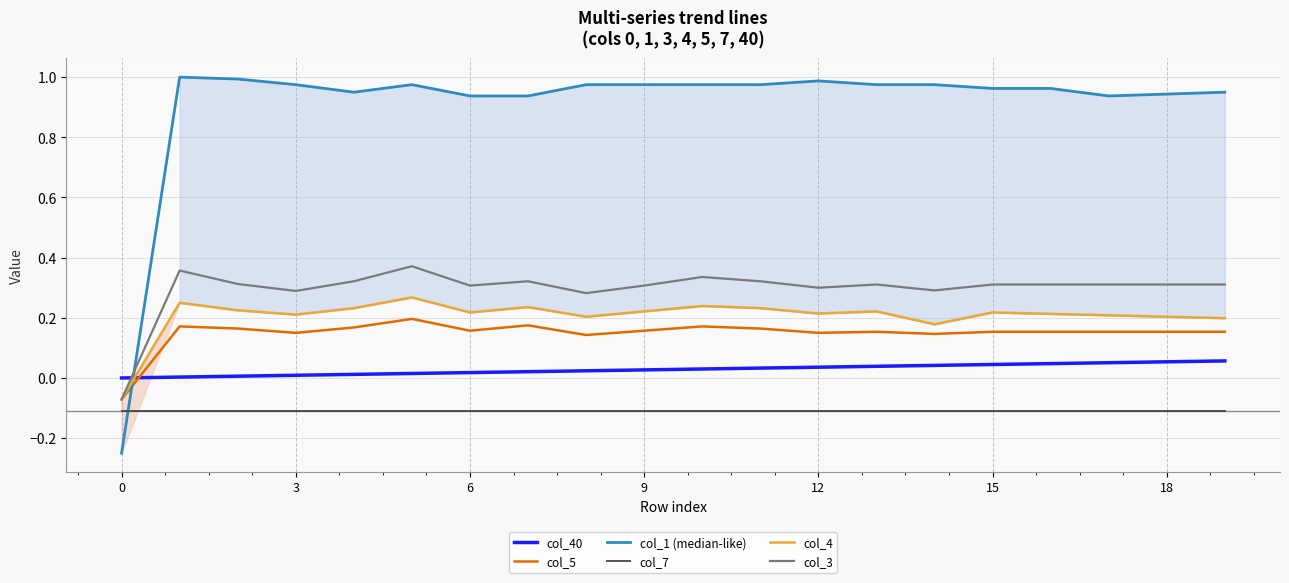

What is the value of the col_5 point at the 6th from the left?

0.2